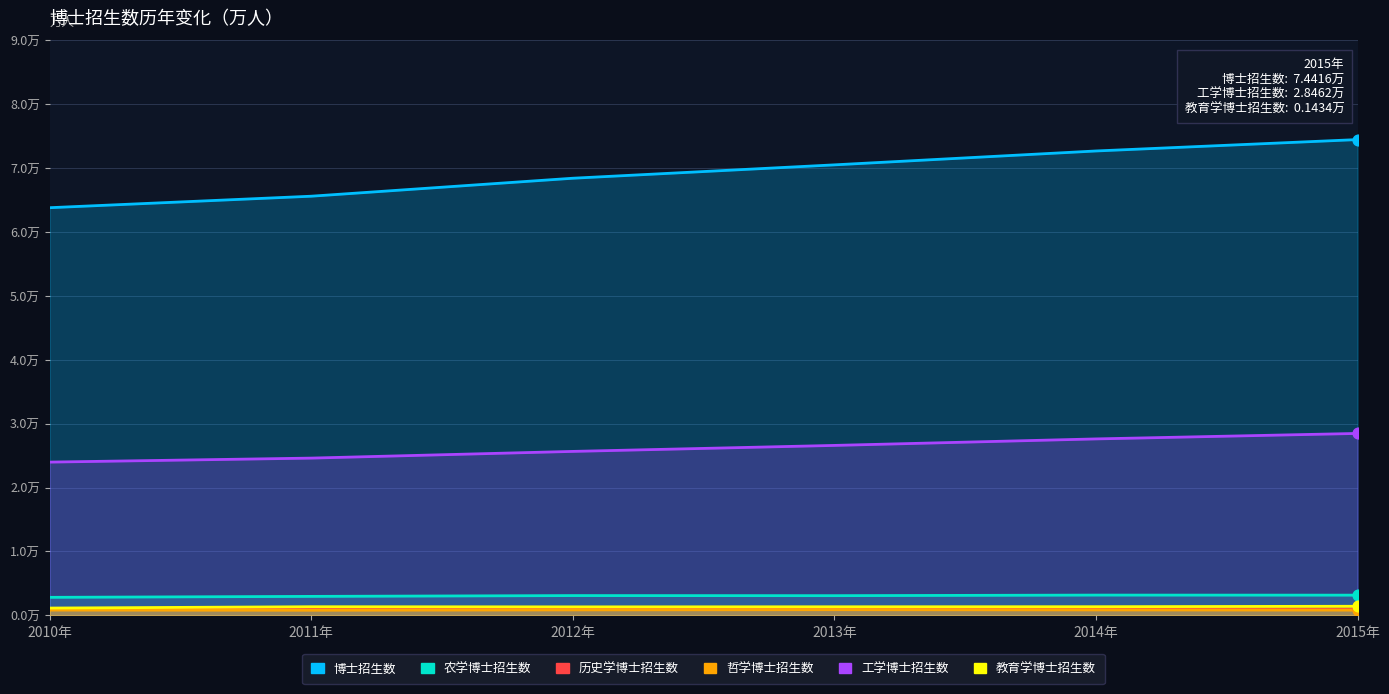

What is the total value across all series at 2012年?

10.0